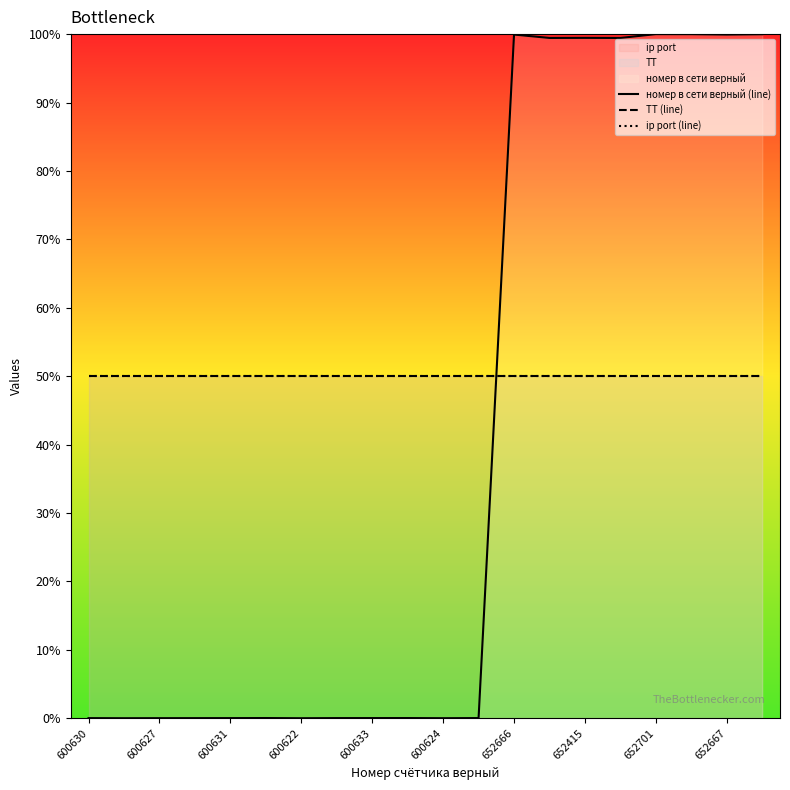

Rank the series at 15 from highest to lowest value.

номер в сети верный (line), ТТ (line), ip port (line)